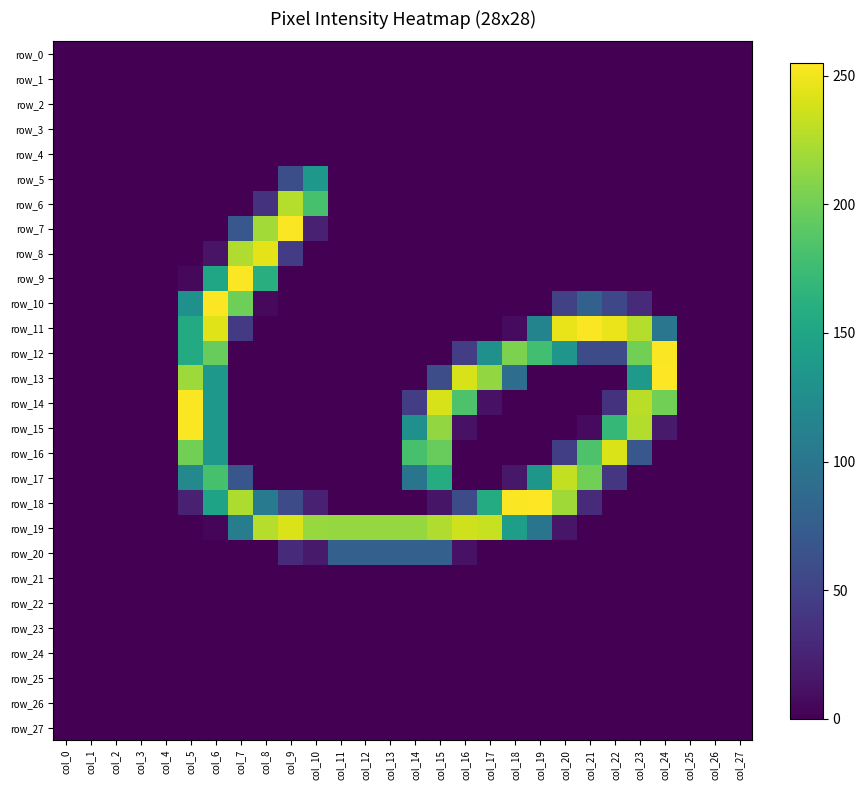

Reading left to right, list all the values displayed in this chart.

row_0: 0	0	0	0	0	0	0	0	0	0	0	0	0	0	0	0	0	0	0	0	0	0	0	0	0	0	0	0
row_1: 0	0	0	0	0	0	0	0	0	0	0	0	0	0	0	0	0	0	0	0	0	0	0	0	0	0	0	0
row_2: 0	0	0	0	0	0	0	0	0	0	0	0	0	0	0	0	0	0	0	0	0	0	0	0	0	0	0	0
row_3: 0	0	0	0	0	0	0	0	0	0	0	0	0	0	0	0	0	0	0	0	0	0	0	0	0	0	0	0
row_4: 0	0	0	0	0	0	0	0	0	0	0	0	0	0	0	0	0	0	0	0	0	0	0	0	0	0	0	0
row_5: 0	0	0	0	0	0	0	0	0	61	136	0	0	0	0	0	0	0	0	0	0	0	0	0	0	0	0	0
row_6: 0	0	0	0	0	0	0	0	37	227	181	0	0	0	0	0	0	0	0	0	0	0	0	0	0	0	0	0
row_7: 0	0	0	0	0	0	0	69	220	254	23	0	0	0	0	0	0	0	0	0	0	0	0	0	0	0	0	0
row_8: 0	0	0	0	0	0	13	225	245	45	0	0	0	0	0	0	0	0	0	0	0	0	0	0	0	0	0	0
row_9: 0	0	0	0	0	5	151	254	161	0	0	0	0	0	0	0	0	0	0	0	0	0	0	0	0	0	0	0
row_10: 0	0	0	0	0	128	254	199	6	0	0	0	0	0	0	0	0	0	0	0	49	79	55	31	0	0	0	0
row_11: 0	0	0	0	0	156	243	43	0	0	0	0	0	0	0	0	0	0	7	115	247	254	248	227	100	0	0	0
row_12: 0	0	0	0	0	156	196	0	0	0	0	0	0	0	0	0	46	128	205	178	133	58	58	201	254	0	0	0
row_13: 0	0	0	0	0	218	136	0	0	0	0	0	0	0	0	60	240	214	91	0	0	0	0	137	255	0	0	0
row_14: 0	0	0	0	0	254	136	0	0	0	0	0	0	0	46	240	184	12	0	0	0	0	37	229	201	0	0	0
row_15: 0	0	0	0	0	254	136	0	0	0	0	0	0	0	128	214	12	0	0	0	0	7	170	226	18	0	0	0
row_16: 0	0	0	0	0	201	136	0	0	0	0	0	0	0	181	196	0	0	0	0	47	184	241	69	0	0	0	0
row_17: 0	0	0	0	0	120	181	68	0	0	0	0	0	0	99	158	0	0	16	135	232	201	40	0	0	0	0	0
row_18: 0	0	0	0	0	23	148	224	104	59	23	0	0	0	0	14	59	157	254	255	219	30	0	0	0	0	0	0
row_19: 0	0	0	0	0	0	3	107	227	241	216	215	215	215	215	225	237	234	143	99	15	0	0	0	0	0	0	0
row_20: 0	0	0	0	0	0	0	0	0	30	18	78	78	78	78	78	12	0	0	0	0	0	0	0	0	0	0	0
row_21: 0	0	0	0	0	0	0	0	0	0	0	0	0	0	0	0	0	0	0	0	0	0	0	0	0	0	0	0
row_22: 0	0	0	0	0	0	0	0	0	0	0	0	0	0	0	0	0	0	0	0	0	0	0	0	0	0	0	0
row_23: 0	0	0	0	0	0	0	0	0	0	0	0	0	0	0	0	0	0	0	0	0	0	0	0	0	0	0	0
row_24: 0	0	0	0	0	0	0	0	0	0	0	0	0	0	0	0	0	0	0	0	0	0	0	0	0	0	0	0
row_25: 0	0	0	0	0	0	0	0	0	0	0	0	0	0	0	0	0	0	0	0	0	0	0	0	0	0	0	0
row_26: 0	0	0	0	0	0	0	0	0	0	0	0	0	0	0	0	0	0	0	0	0	0	0	0	0	0	0	0
row_27: 0	0	0	0	0	0	0	0	0	0	0	0	0	0	0	0	0	0	0	0	0	0	0	0	0	0	0	0